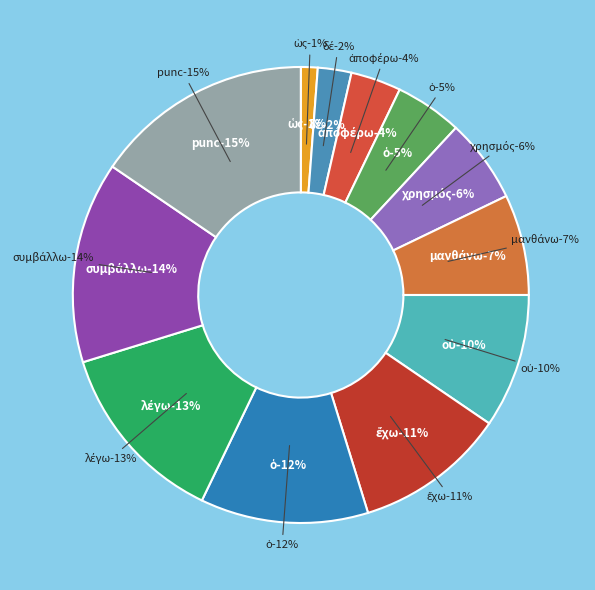

Rank the categories by value from highest to lowest.

punc, συμβάλλω, λέγω, ὁ, ἔχω, οὐ, μανθάνω, χρησμός, ὁ, ἀποφέρω, δέ, ὡς